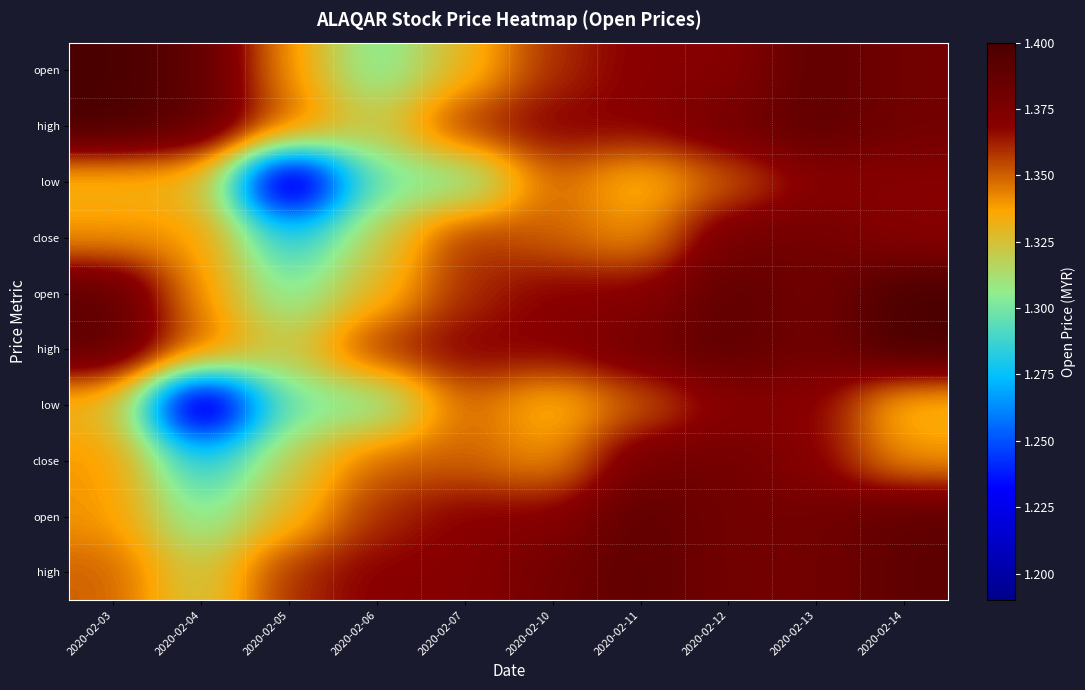

At which category is the sum across all series the highest?

2020-02-13